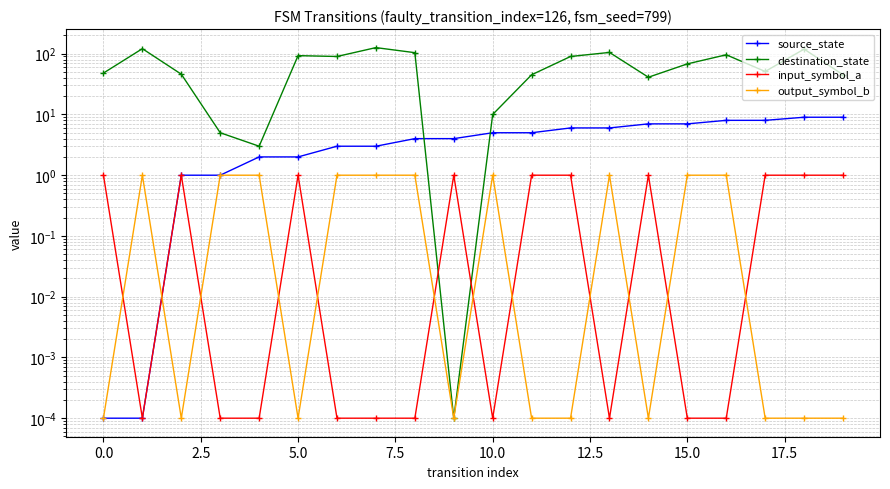

True or false: source_state has more than 0 interior local peaks.

False